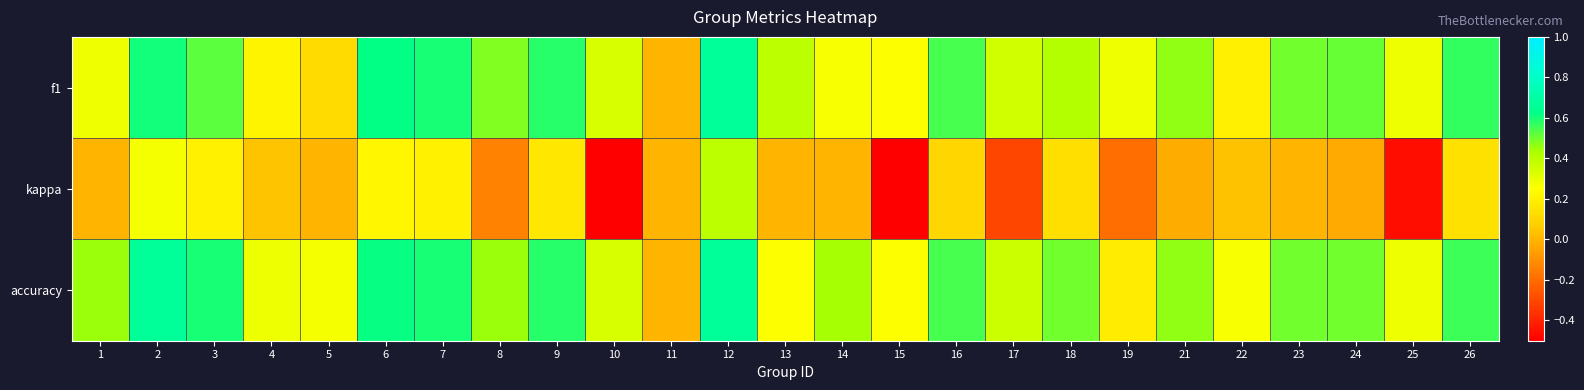

What is the difference between the highest and lowest values at 18?

0.4